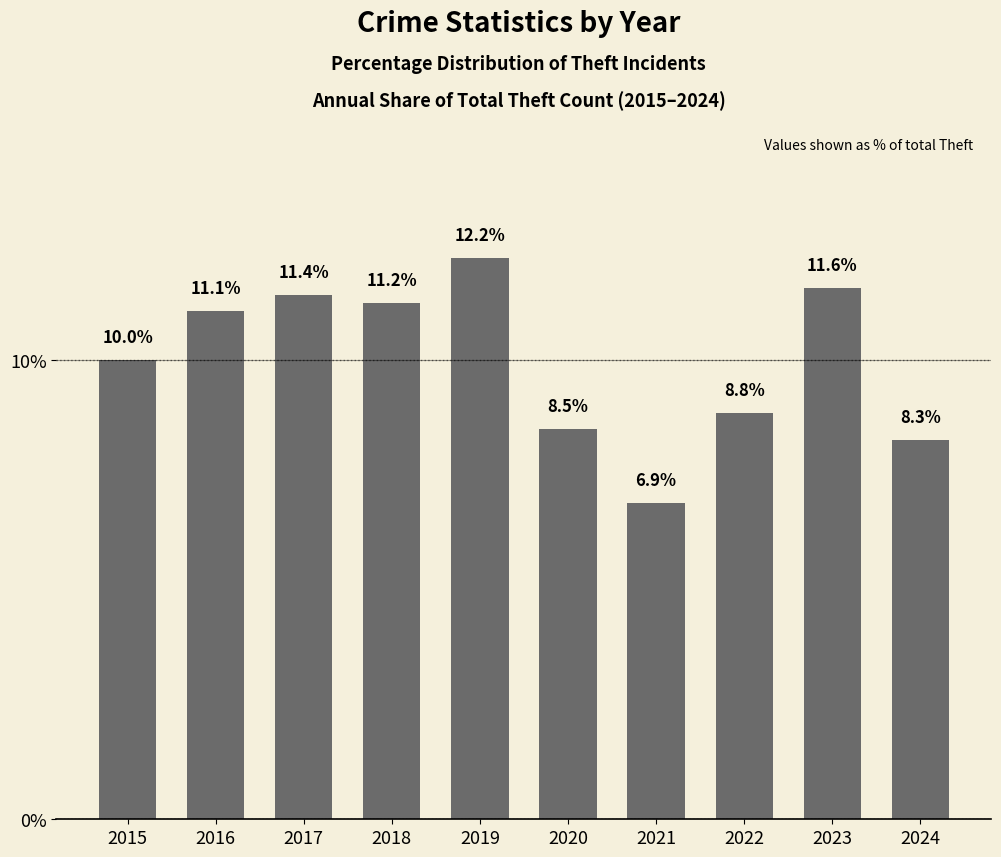

How many bars are there in total?

10